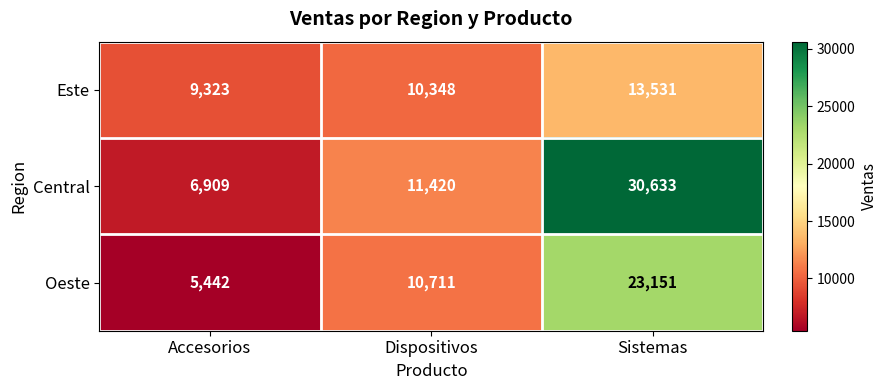

At which category is the sum across all series the highest?

Sistemas